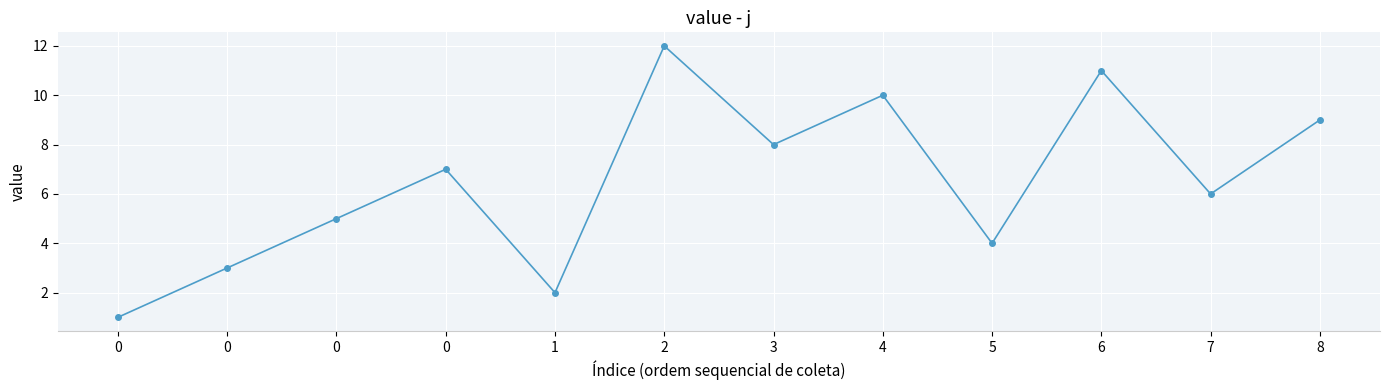

Reading left to right, what are all the values shown in this chart?

1	3	5	7	2	12	8	10	4	11	6	9